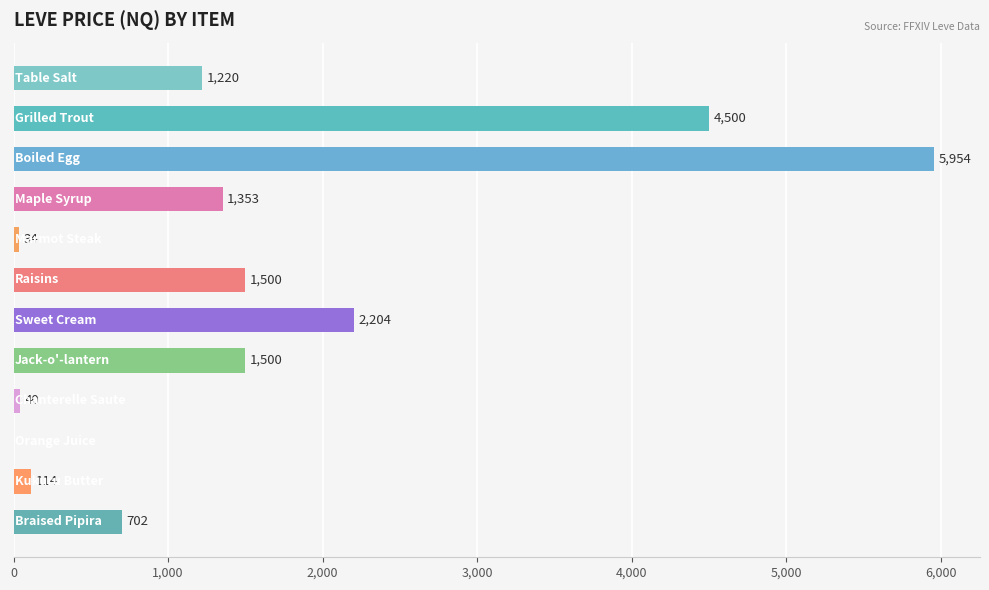

What is the greatest value displayed?

5954.3